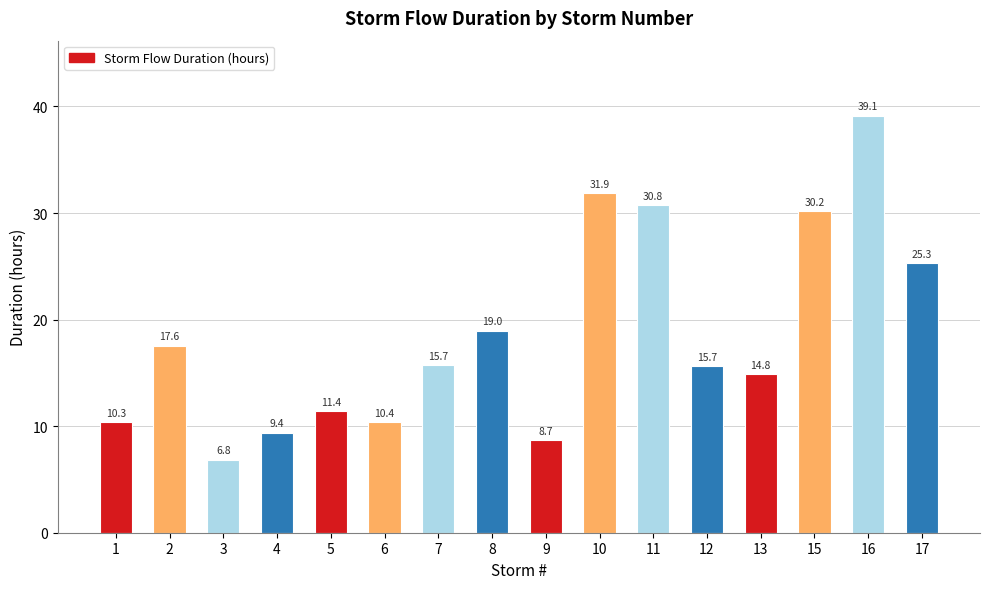

Are the bars horizontal?

No